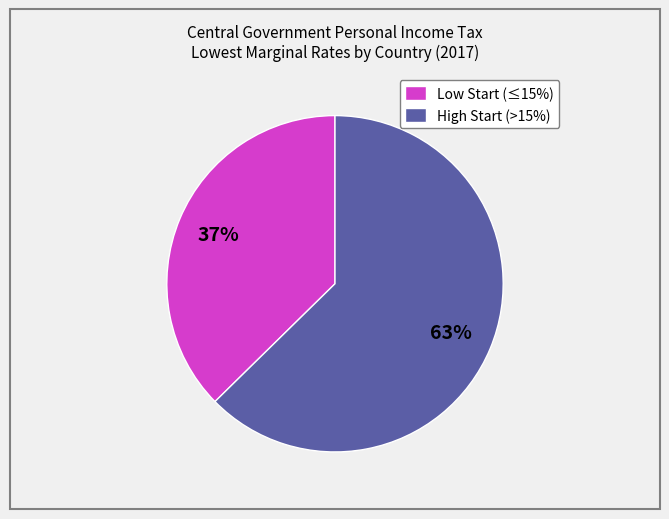

Rank the categories by value from highest to lowest.

High Start (>15%), Low Start (≤15%)